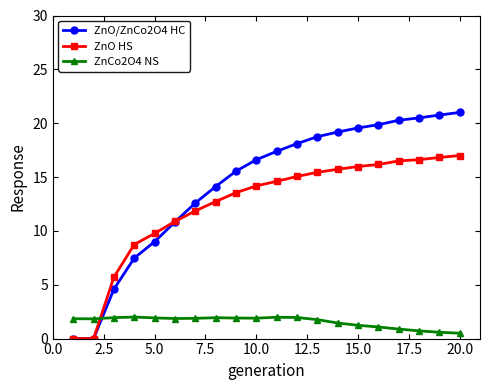

Which series has the largest range (max minus min)?

ZnO/ZnCo2O4 HC